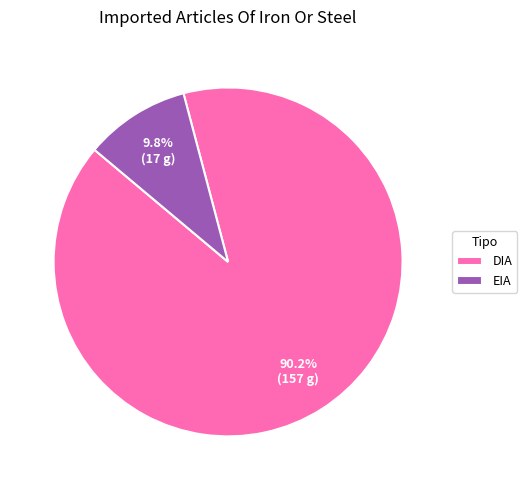

Rank the categories by value from highest to lowest.

DIA, EIA